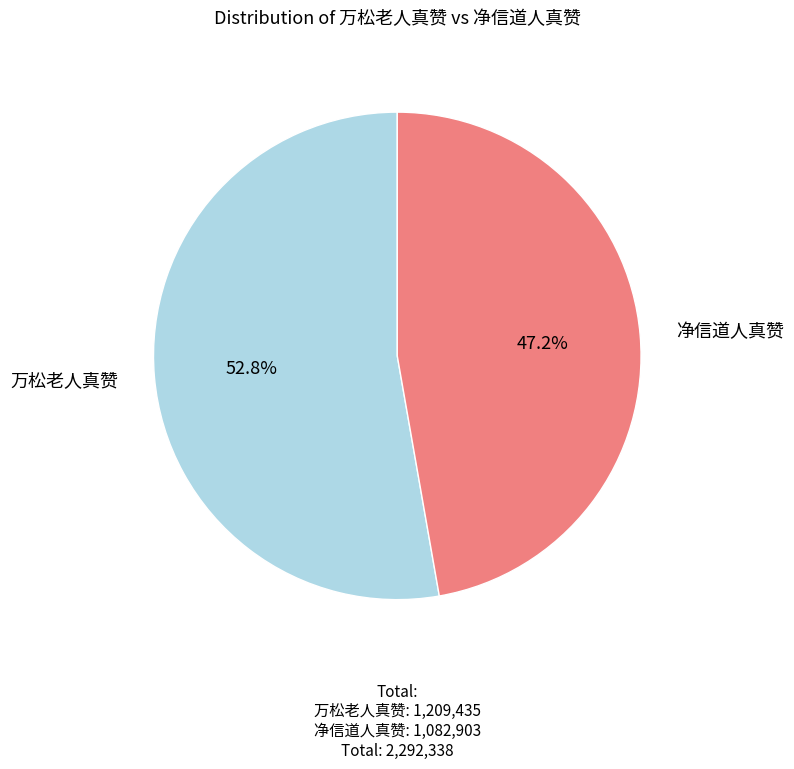

How many slices are in this pie chart?

2